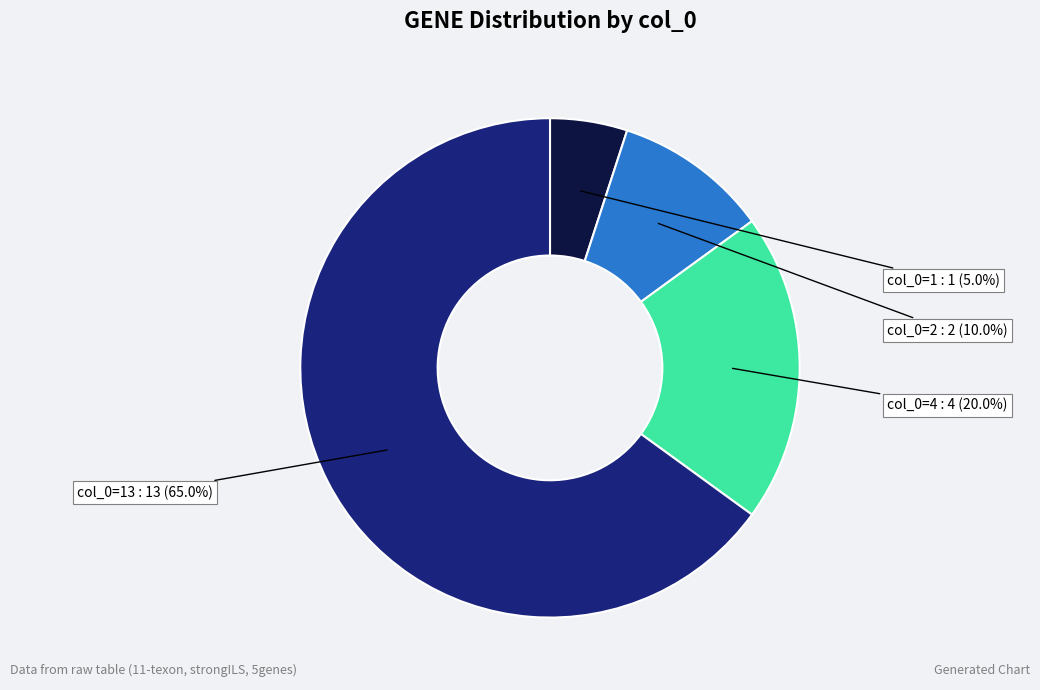

Does any single category account for the majority?

Yes